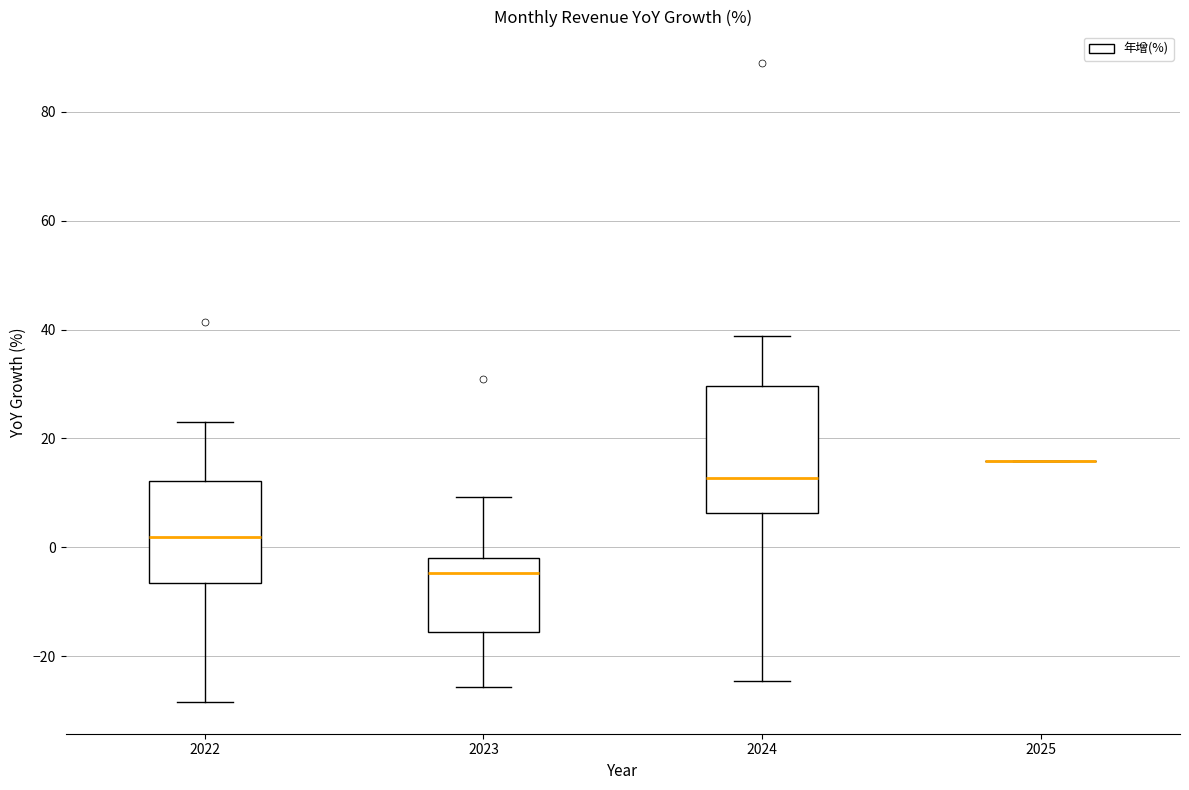

Reading left to right, transcribe this box plot: for each box, give where its median line is, the range the box spans, and where its two whiskers end, as read against the y-axis. The values are not printed on the chart, so give them approximately, as read against the axis.

2022: median 2, box -6 to 12, whiskers -28 to 24
2023: median -4, box -16 to -2, whiskers -26 to 10
2024: median 12, box 6 to 30, whiskers -24 to 38
2025: box collapsed to a line at 16, whiskers 16 to 16